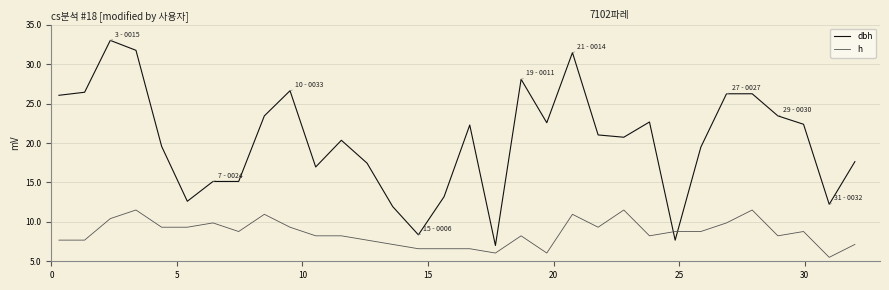

Rank the series by their average value, from lowest to highest.

h, dbh